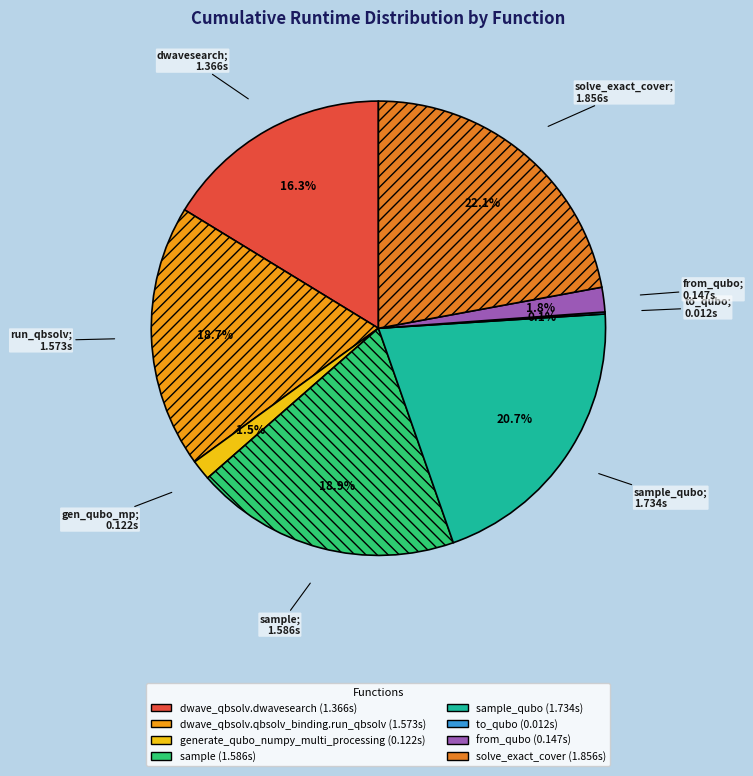

To the nearest percent, what is the average slice percentage?

12%